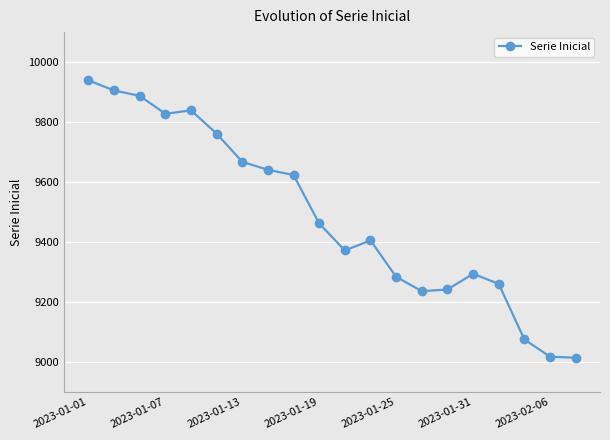

What is the difference between the second highest and second lowest values?

888.2